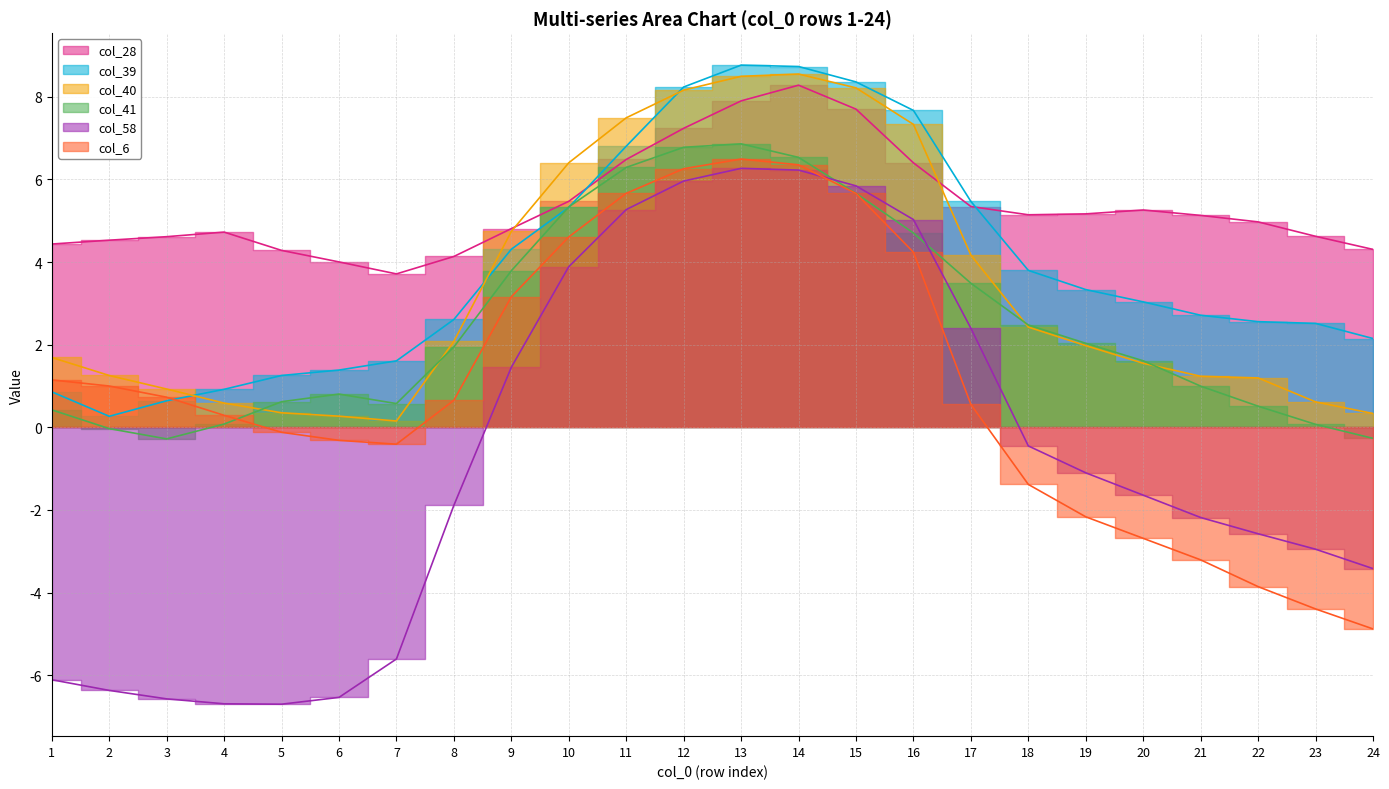

How many negative values does the col_58 series have?

15